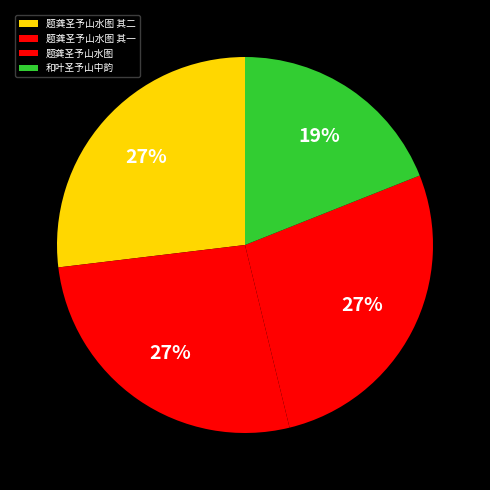

Combined, do 和叶圣予山中韵 and 题龚圣予山水图 account for over 50%?

No